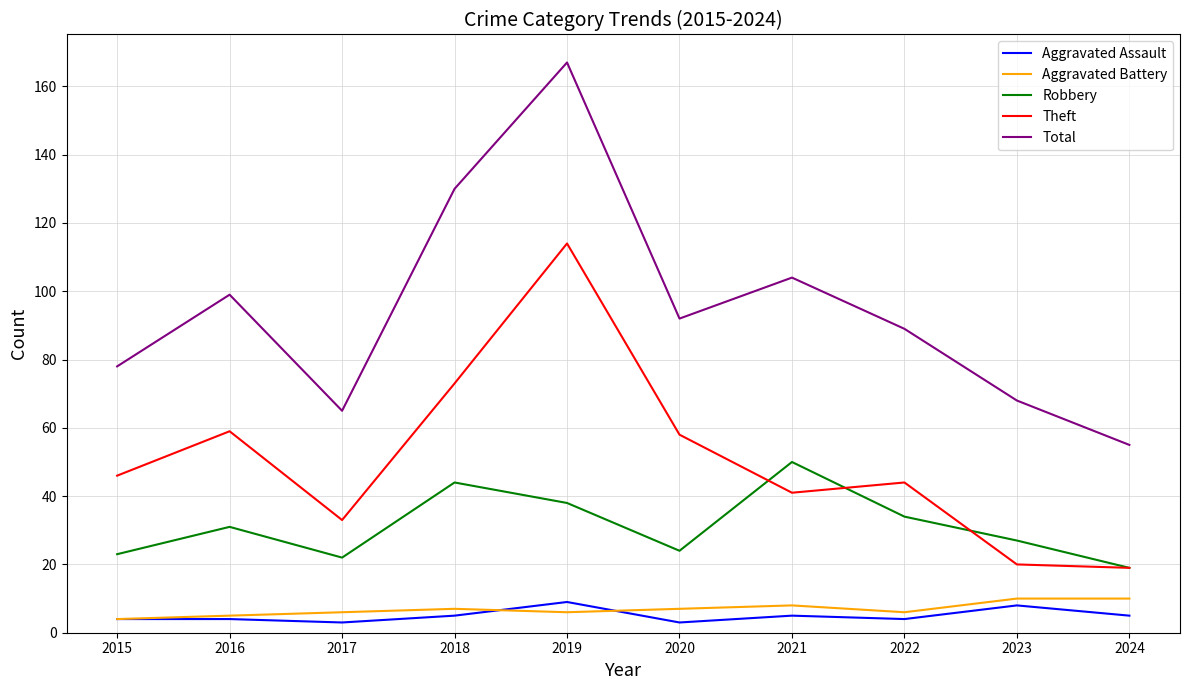

True or false: Robbery and Theft intersect in this chart.

True